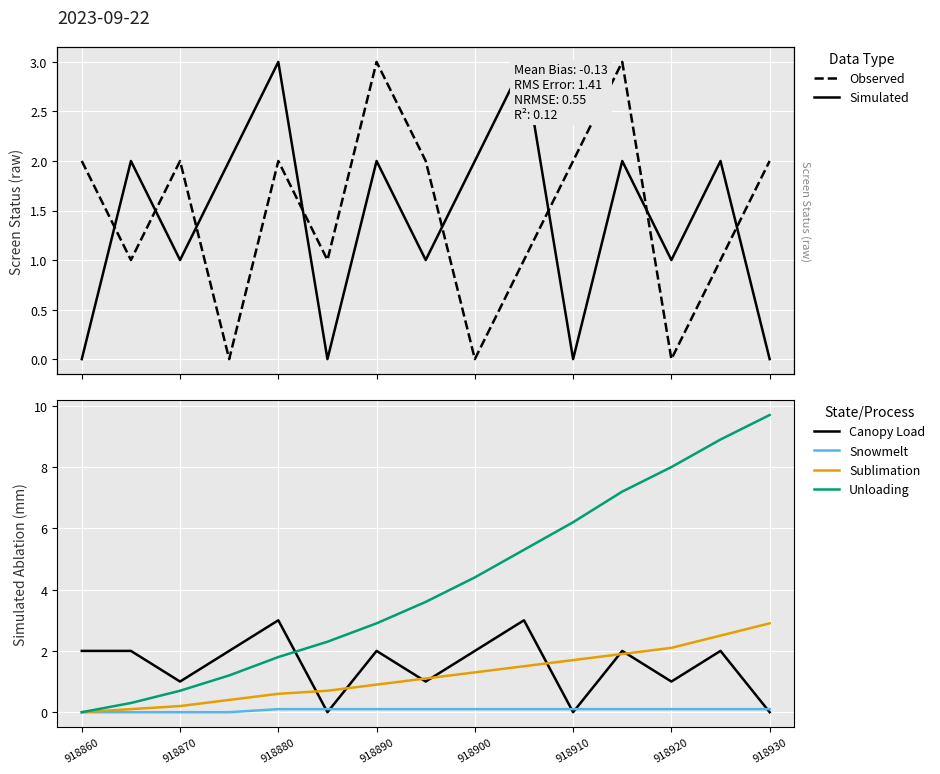

What is the value of the Observed point at the 12th from the left?

3.0